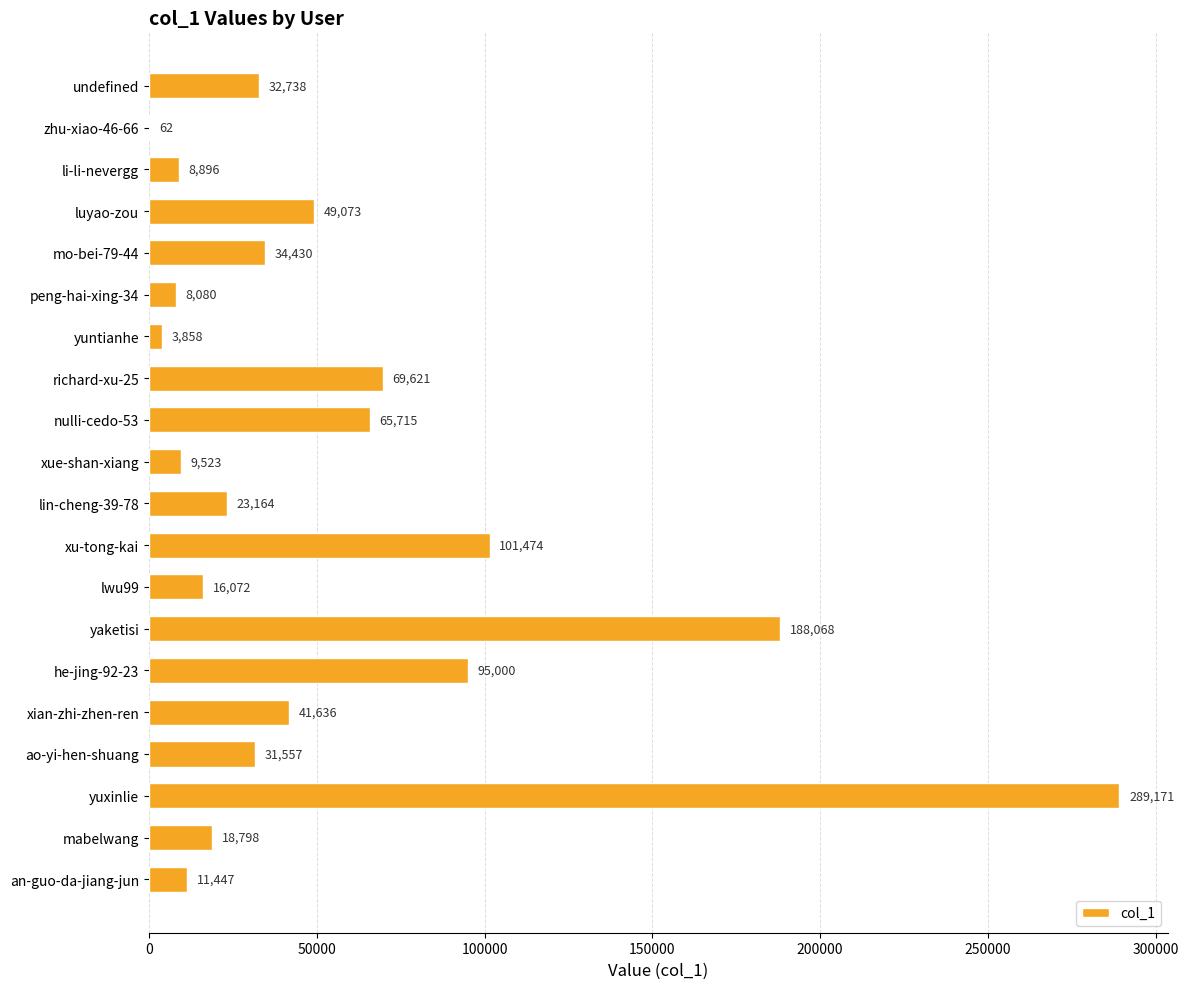

The chart shows a value of 16072 at lwu99. True or false?

True